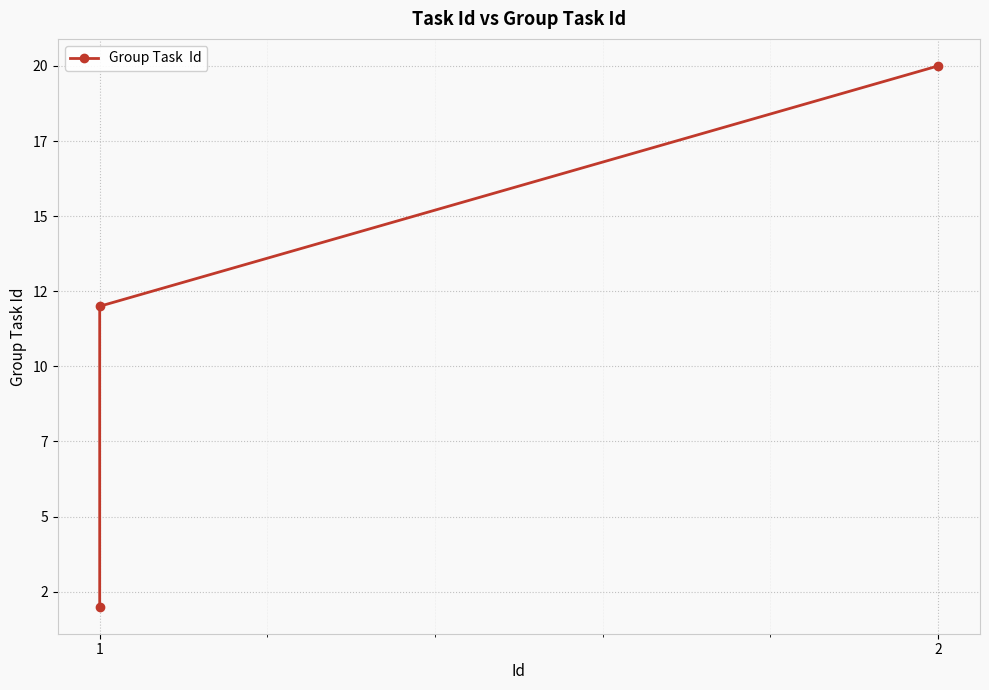

How many categories are shown in the chart?

3